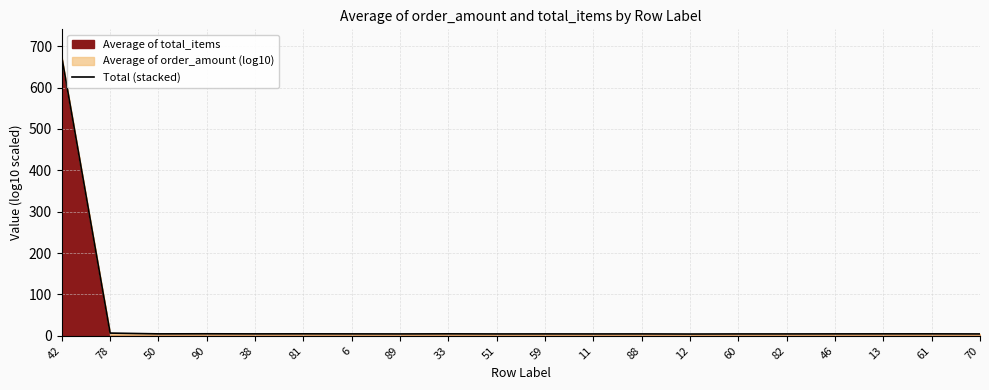

True or false: there are more than 0 points higher than both neighbors.

True